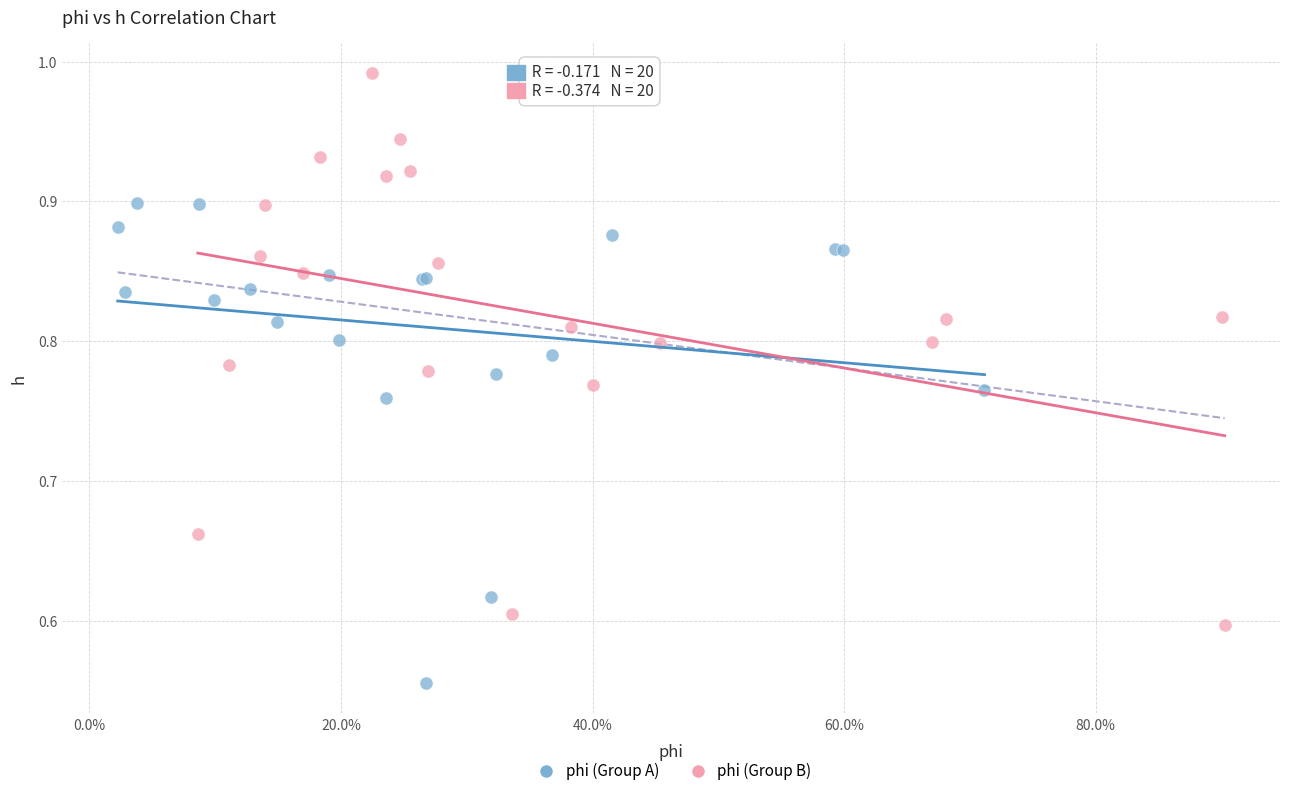

Which series reaches the maximum Y coordinate?

phi (Group B)